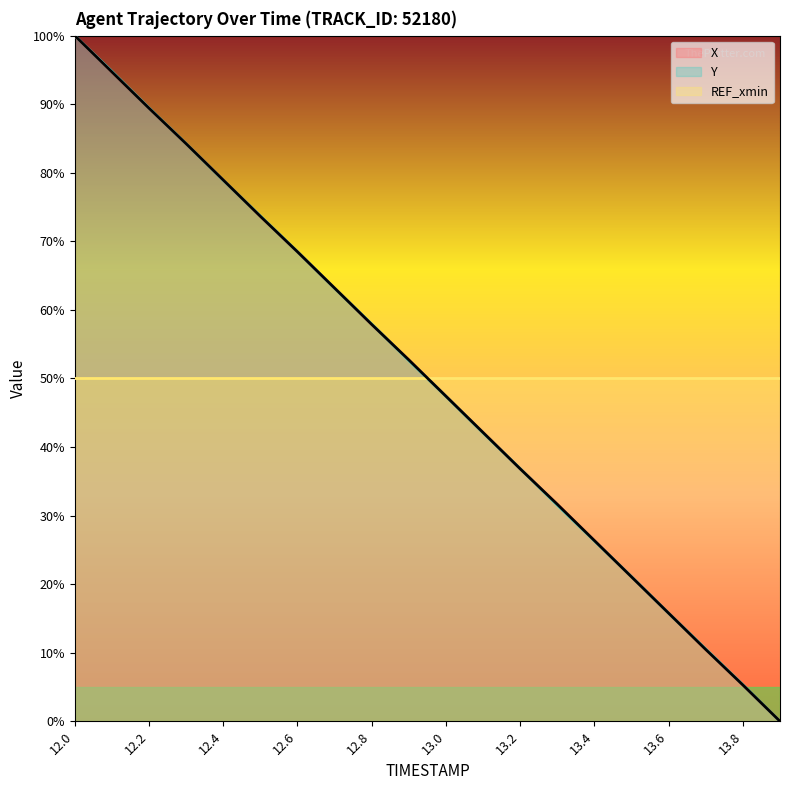

What is the highest value of the Y series?

100.0